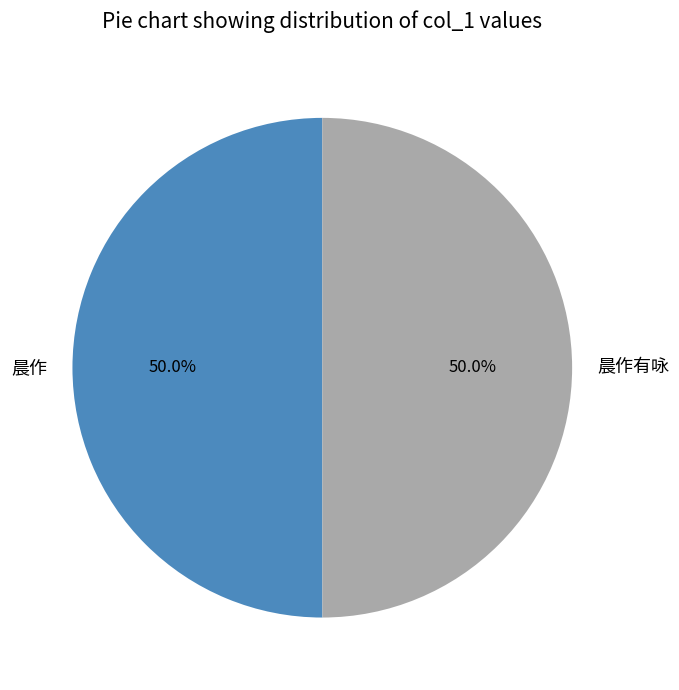

What is the ratio of the value at 晨作 to the value at 晨作有咏?

1.0